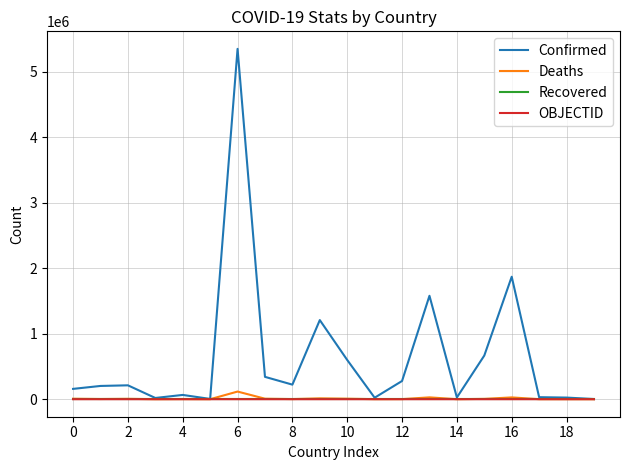

What is the maximum value shown in the chart?

5346242